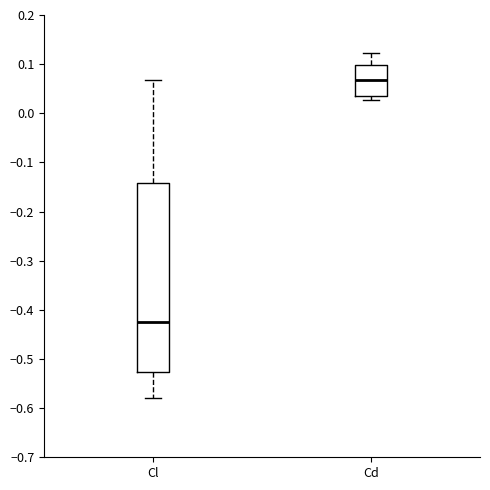

Reading left to right, transcribe this box plot: for each box, give where its median line is, the range the box spans, and where its two whiskers end, as read against the y-axis. The values are not printed on the chart, so give them approximately, as read against the axis.

Cl: median -0.42, box -0.53 to -0.14, whiskers -0.58 to 0.07
Cd: median 0.07, box 0.04 to 0.10, whiskers 0.03 to 0.12